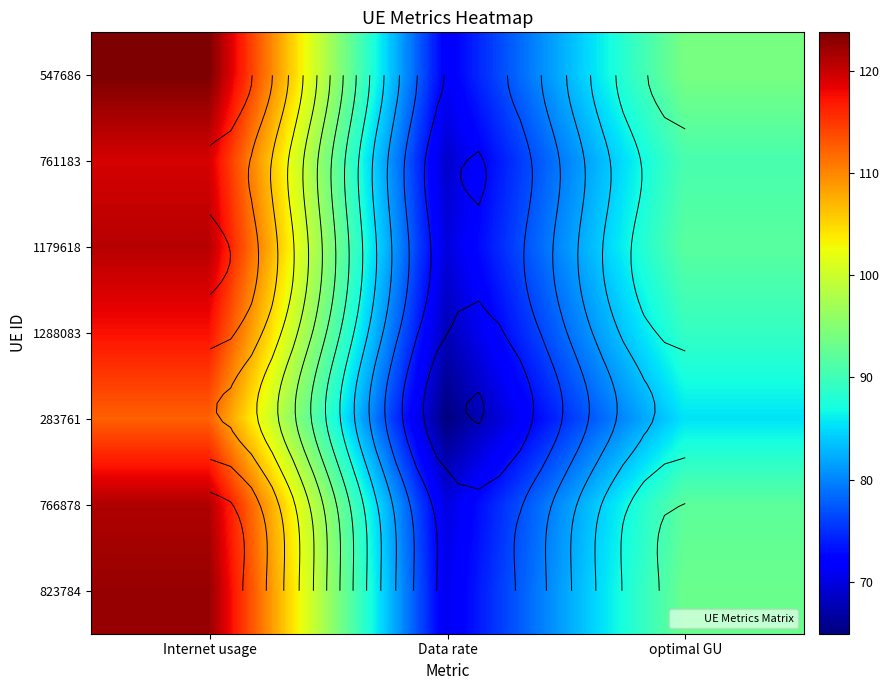

How many values in the 761183 series exceed 90?

2